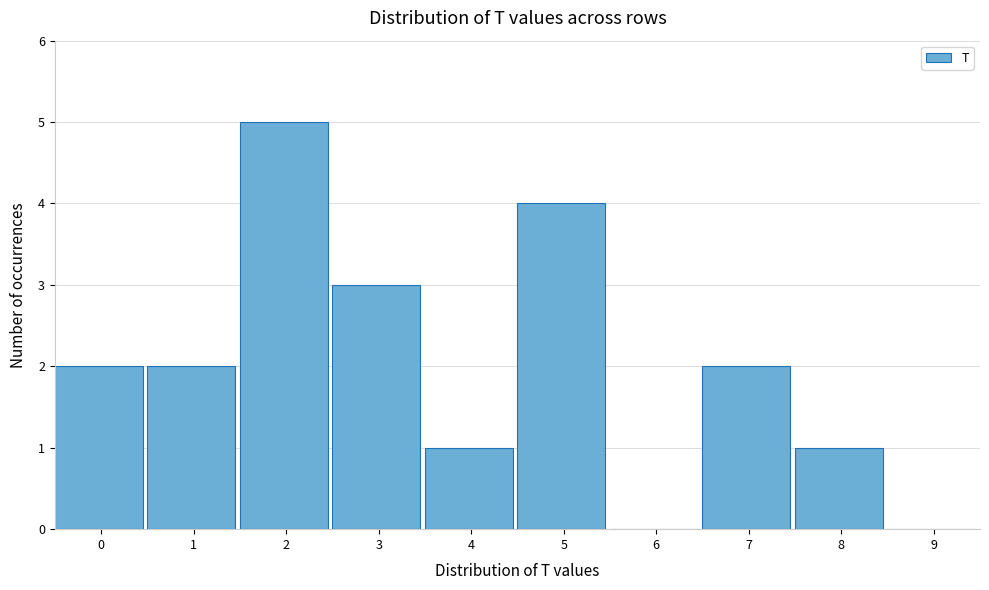

Reading left to right, what are all the values shown in this chart?

0=2	1=2	2=5	3=3	4=1	5=4	6=0	7=2	8=1	9=0